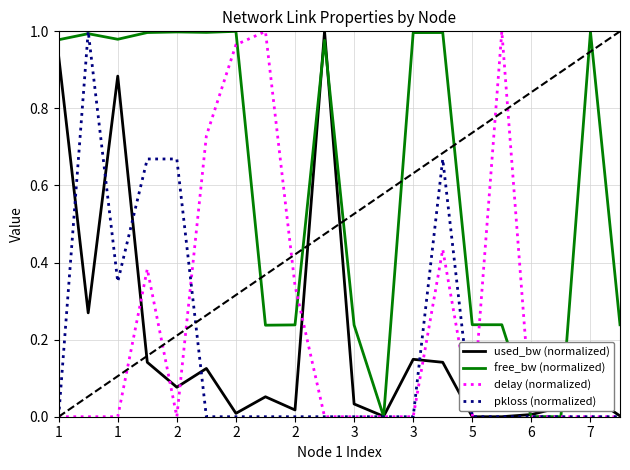

Count the number of data series in this chart.

4